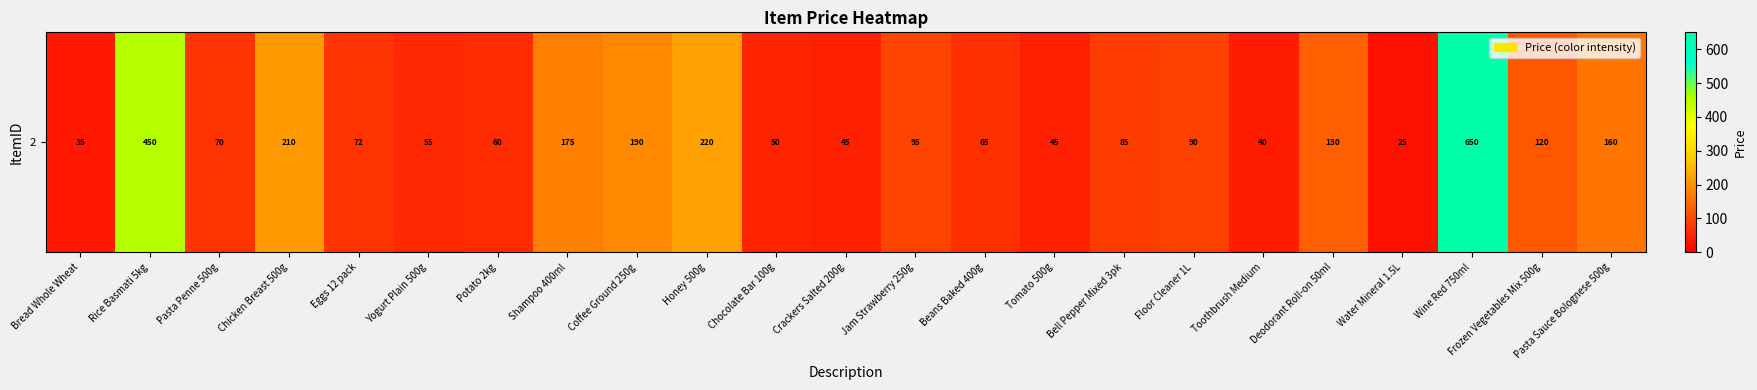

Is it true that the value at Beans Baked 400g is 100?

False